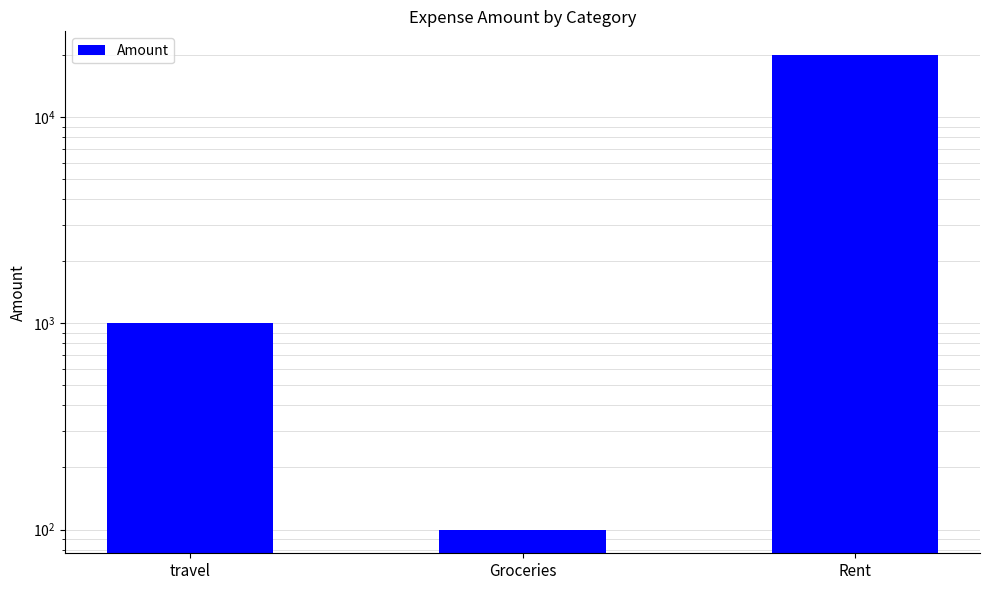

Are the bars grouped side by side (vs. stacked)?

No